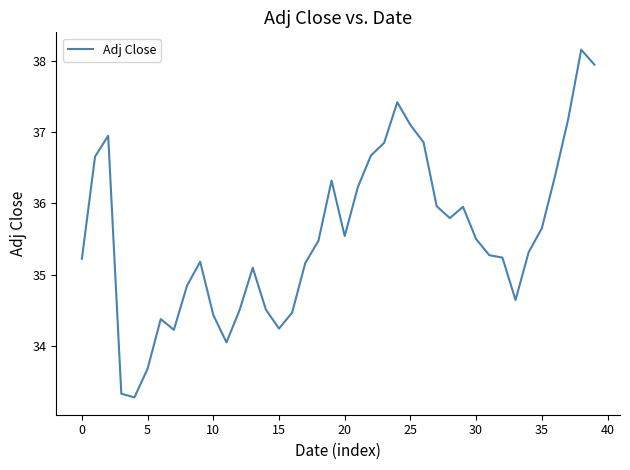

What is the minimum value shown in the chart?

33.3